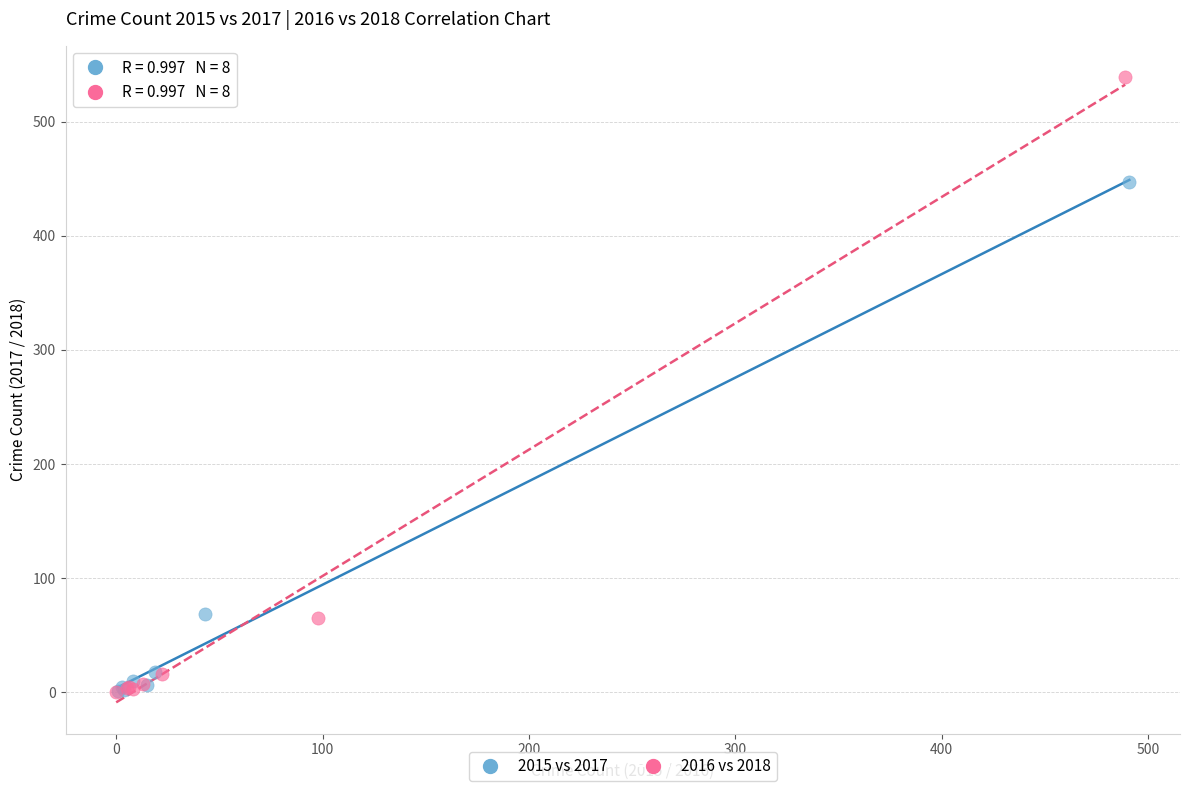

Which series reaches the maximum Y coordinate?

2016 vs 2018